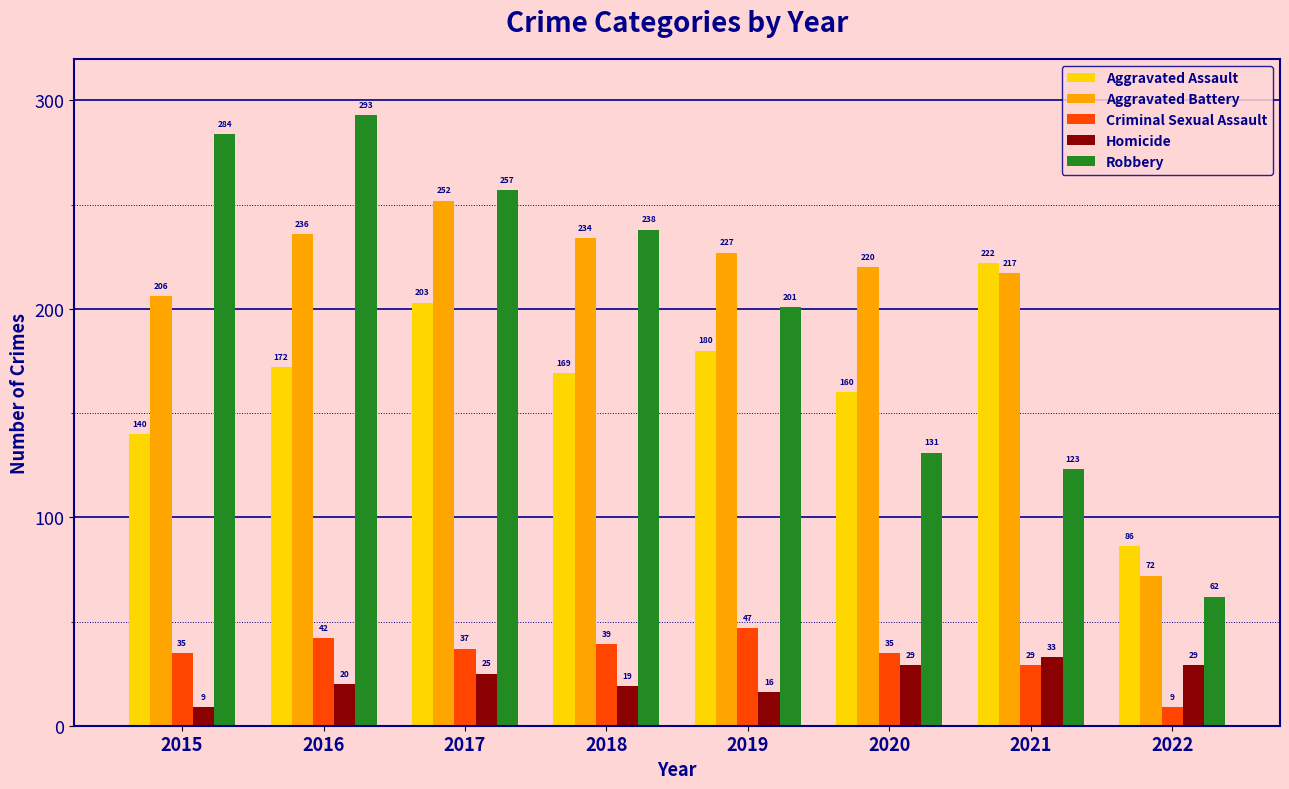

Rank the series at 2015 from lowest to highest value.

Homicide, Criminal Sexual Assault, Aggravated Assault, Aggravated Battery, Robbery